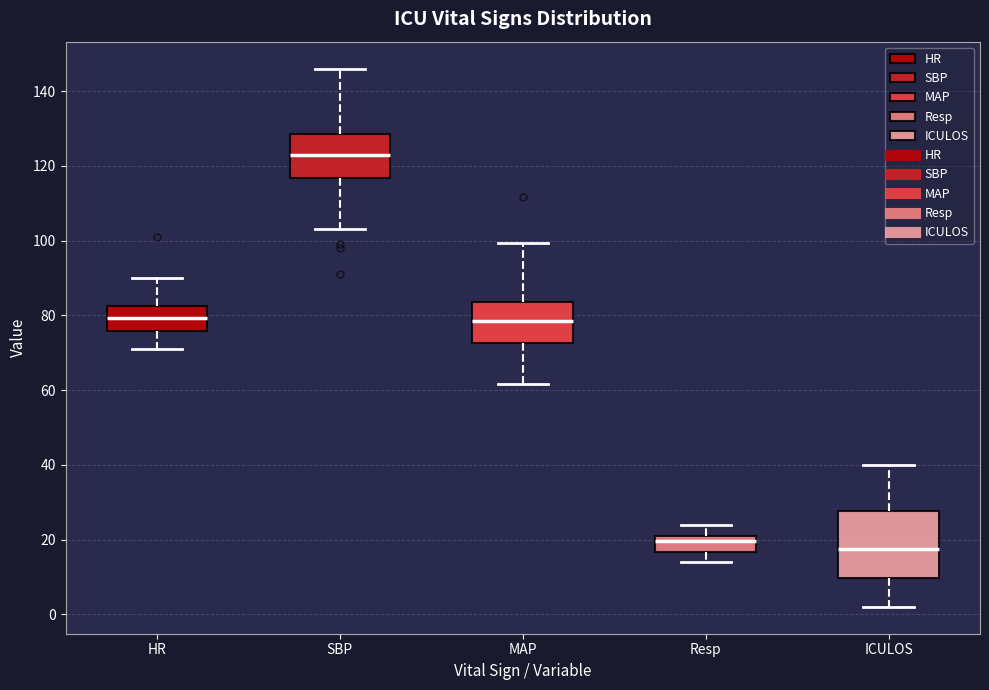

Where is the lower edge of the box for Resp on the y-axis? The values are not printed on the chart, so give them approximately, as read against the axis.

16